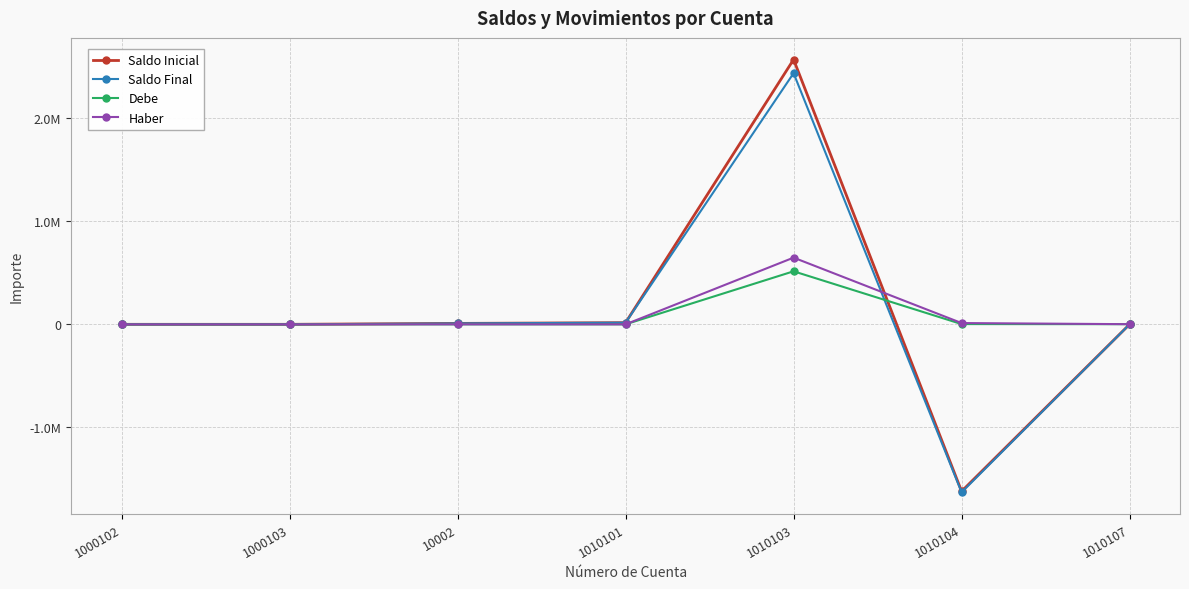

What are all the series names shown in the legend?

Saldo Inicial, Saldo Final, Debe, Haber